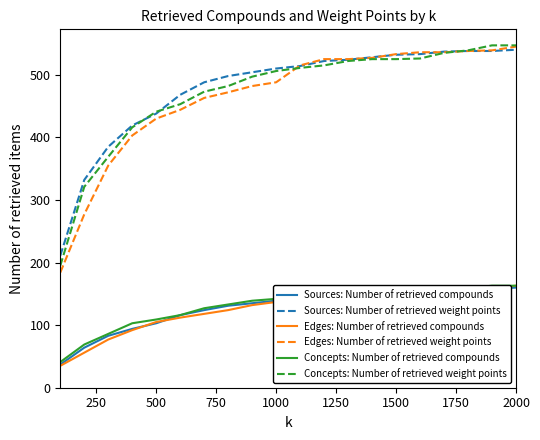

True or false: Sources: Number of retrieved compounds and Edges: Number of retrieved weight points cross at least once.

False